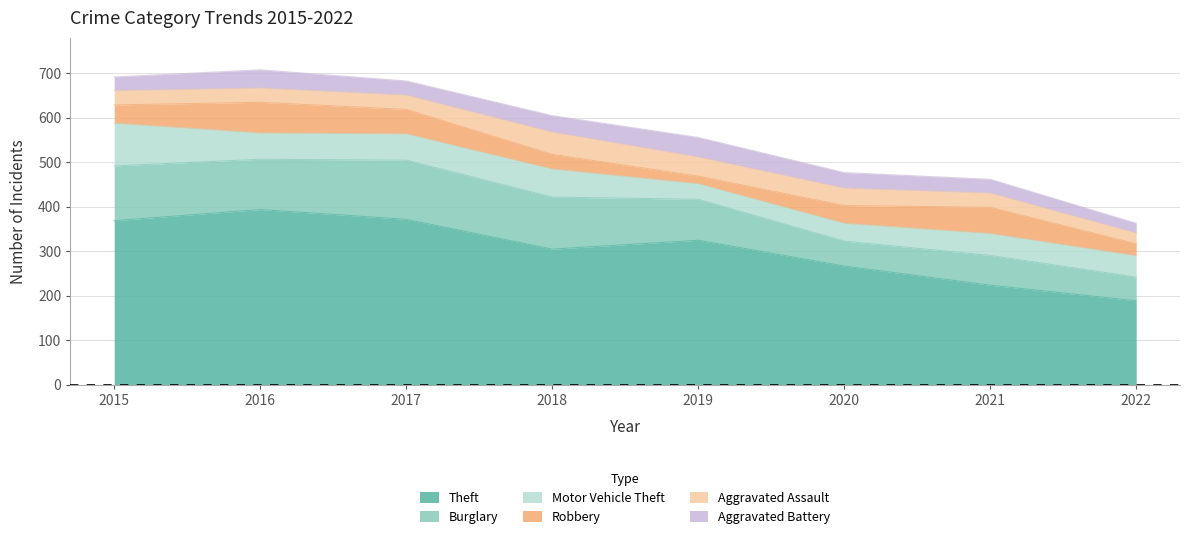

Which series has the largest range (max minus min)?

Theft